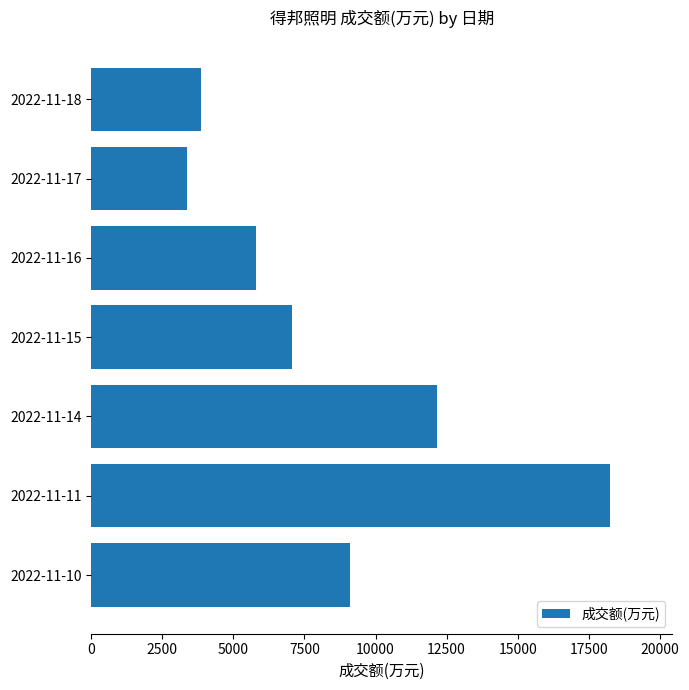

What is the average value?

8512